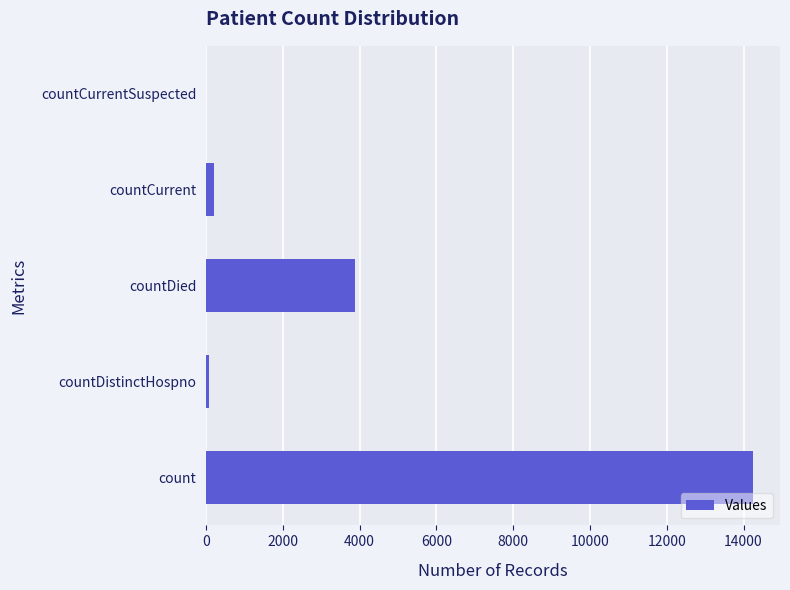

What is the sum of all values?

18403